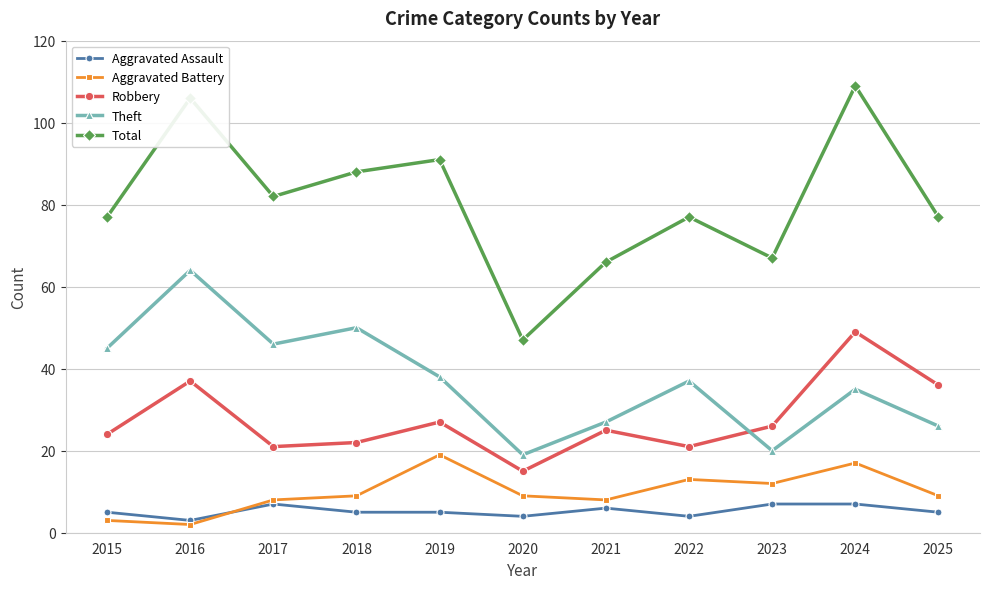

What is the difference between the maximum and second lowest values in the Aggravated Battery series?

16